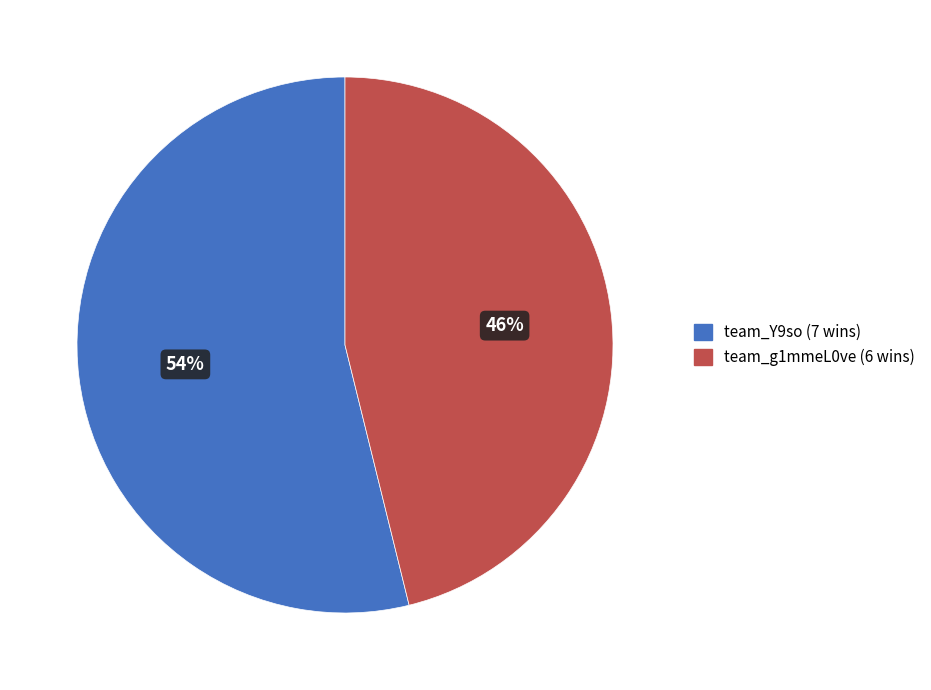

Combined, do team_g1mmeL0ve and team_Y9so account for over 50%?

Yes